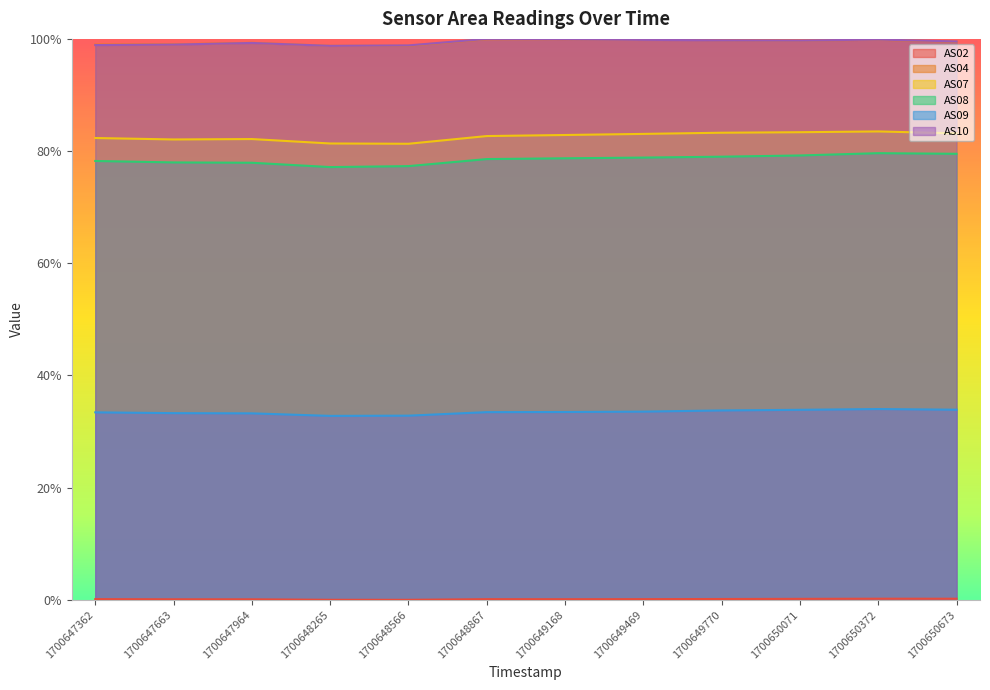

At how many categories does at least one series exceed 0?

12